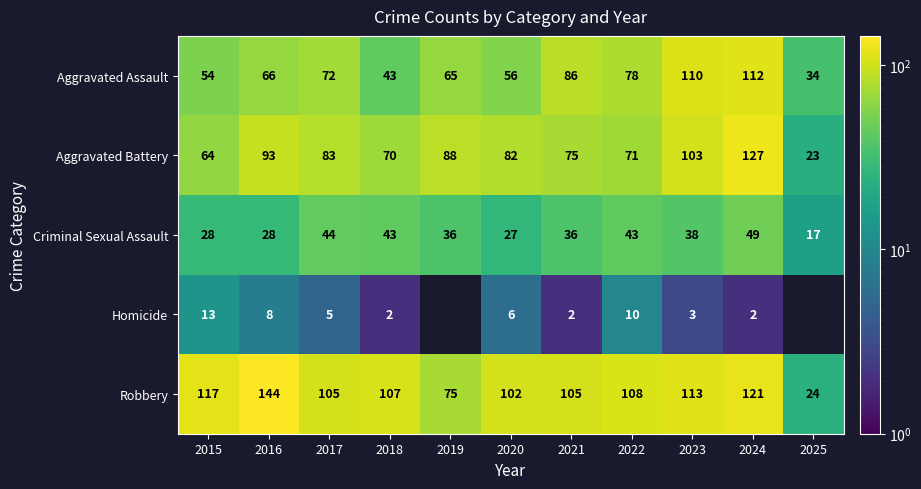

What is the sum of all Robbery values?

1121